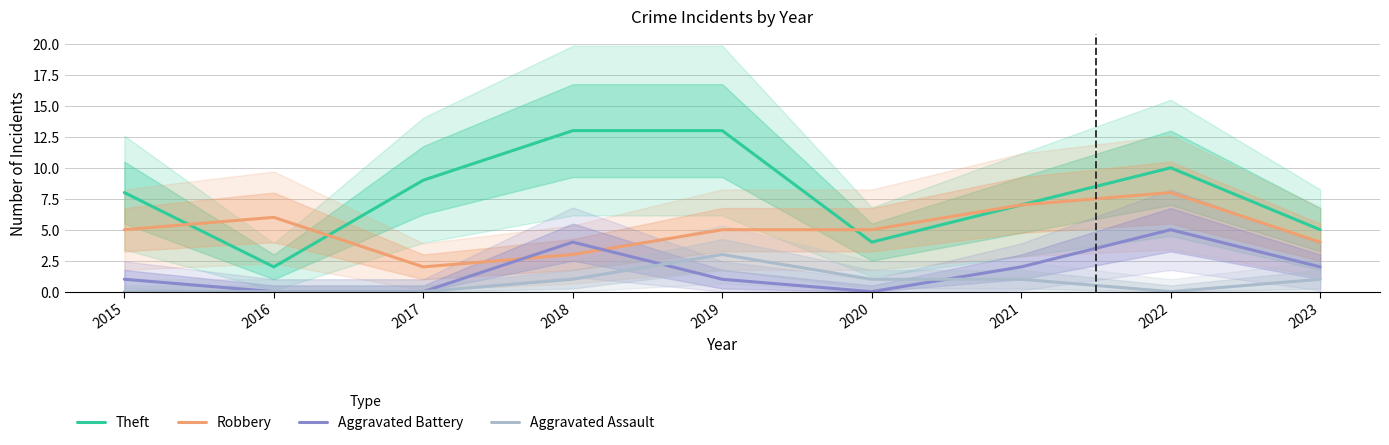

How many times do Aggravated Battery and Aggravated Assault cross each other?

2